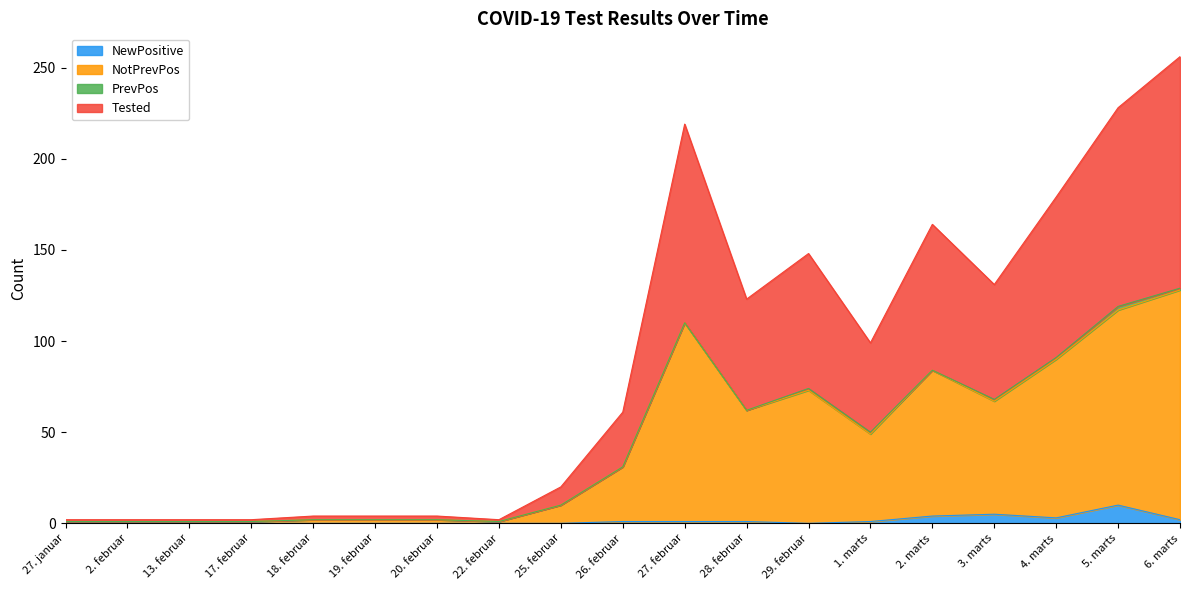

Where is NewPositive nearest to the value 5?

3. marts